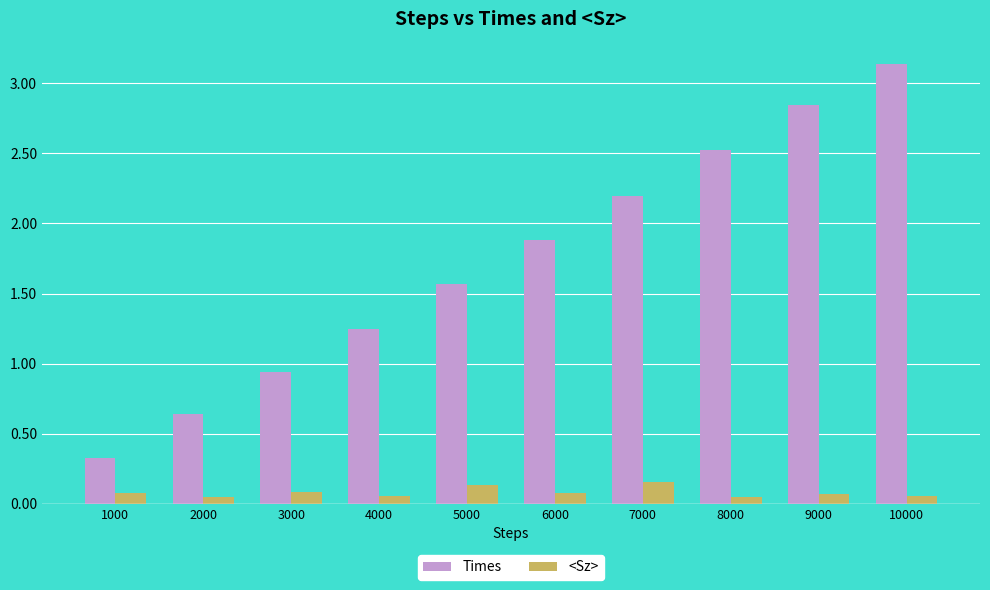

How many data points in Times are less than 1?

3